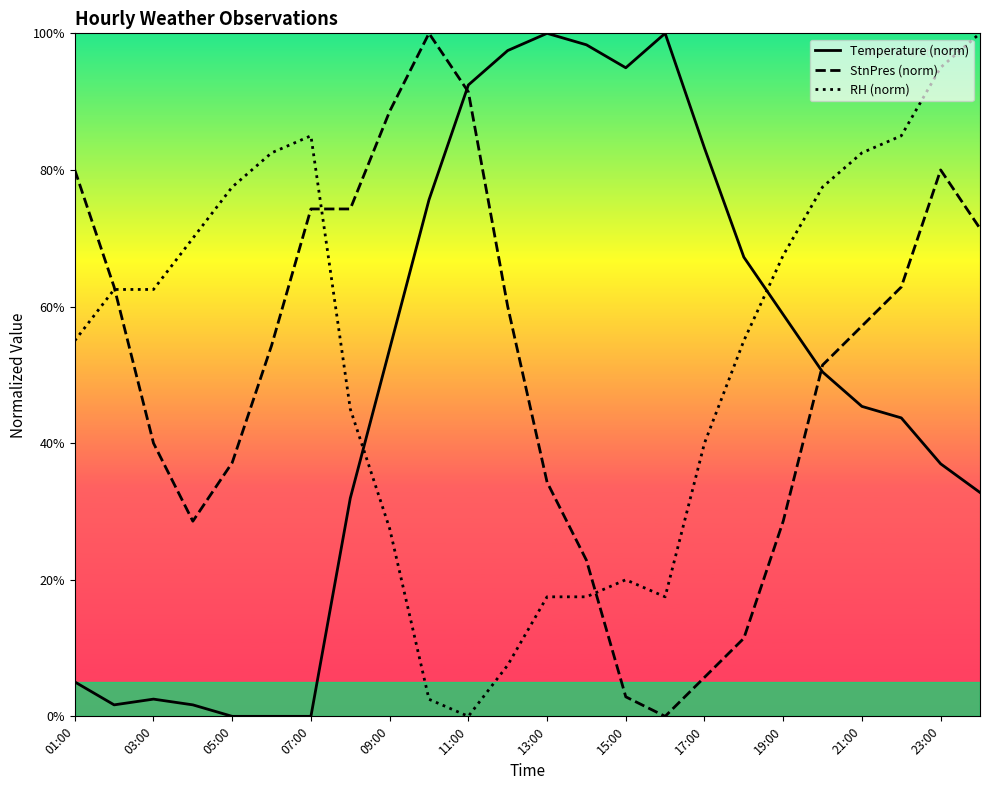

The value of Temperature (norm) at 17:00 is 143.1. True or false?

False